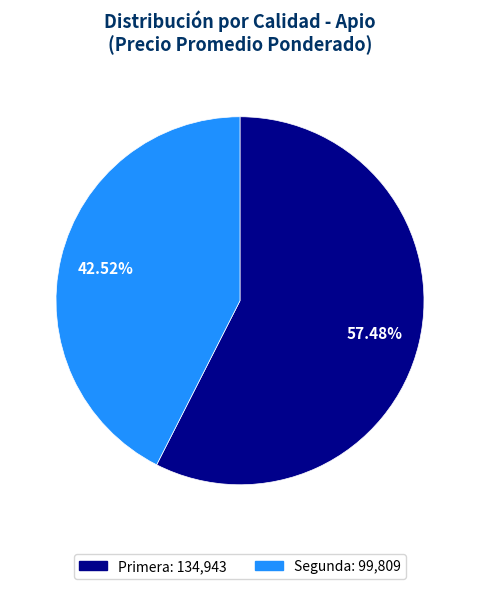

Does any single category account for the majority?

Yes